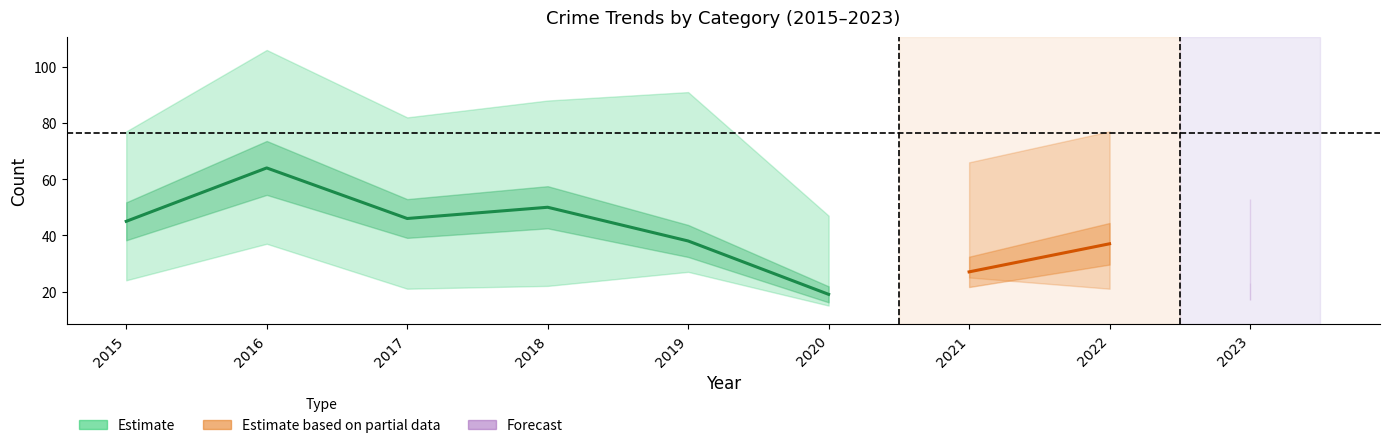

How many lines are shown in the chart?

5